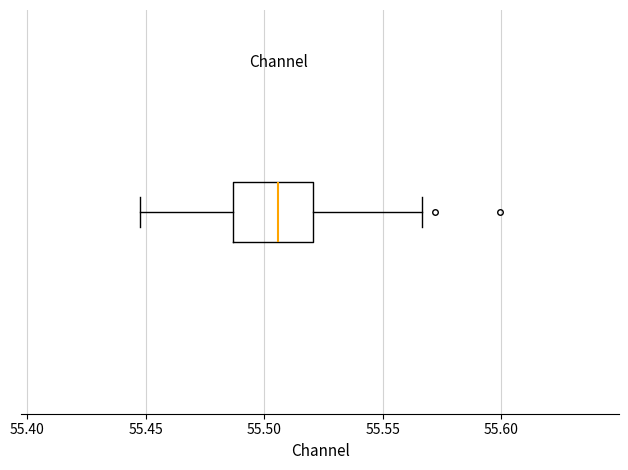

Read this box plot against the x-axis: the position of the median line, the range covered by the box, and the ends of both whiskers. The values are not printed on the chart, so give them approximately, as read against the axis.

median 55.505, box 55.485 to 55.520, whiskers 55.445 to 55.565